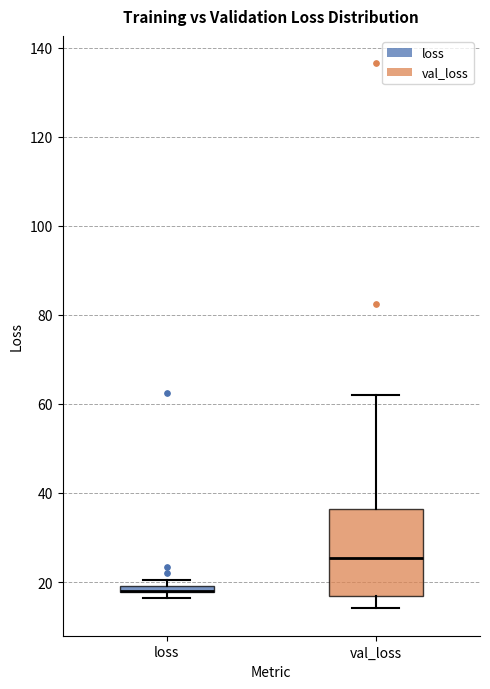

Comparing the boxes themselves (not the whiskers), which one is the tallest?

val_loss